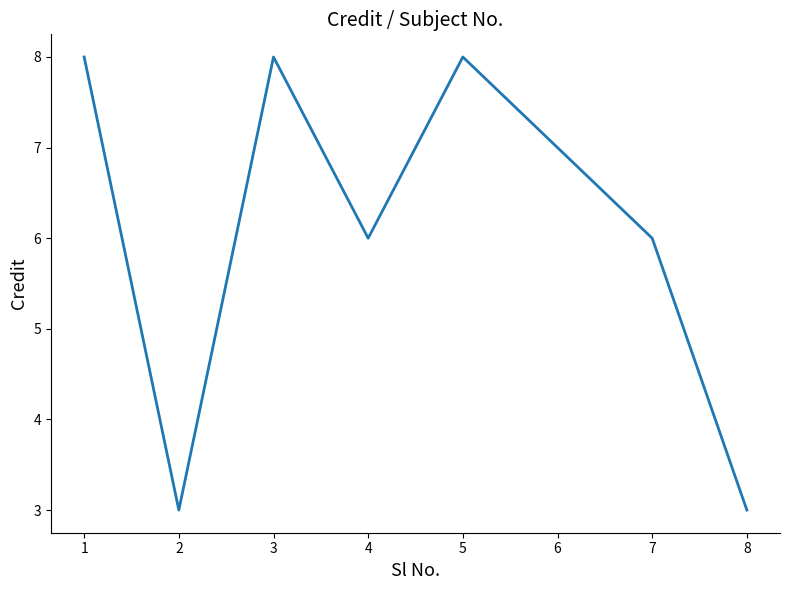

Is it true that the value at 4 is 1?

False